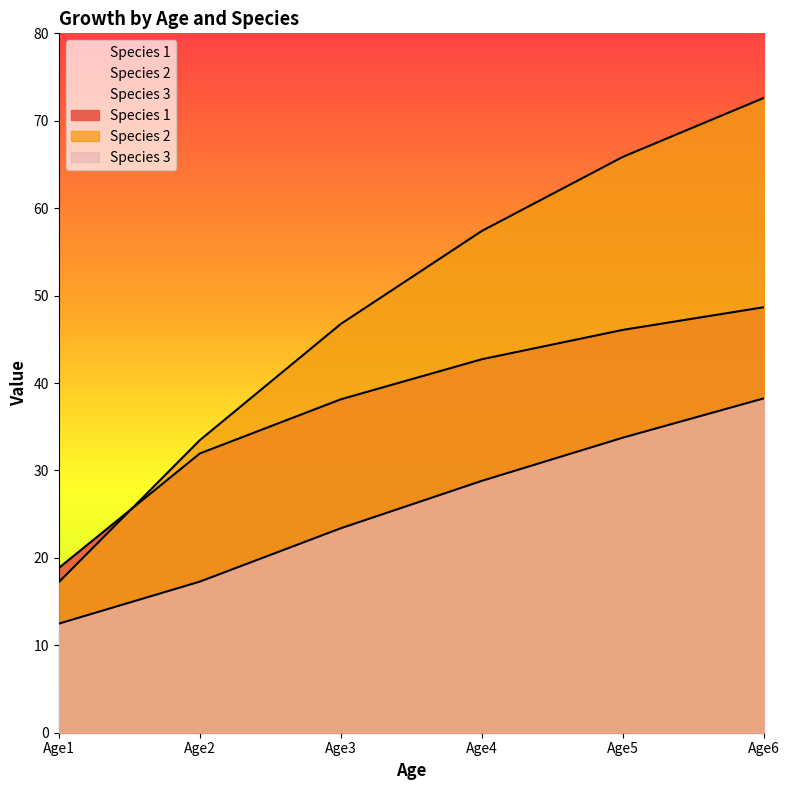

True or false: Species 1 and Species 3 intersect in this chart.

False